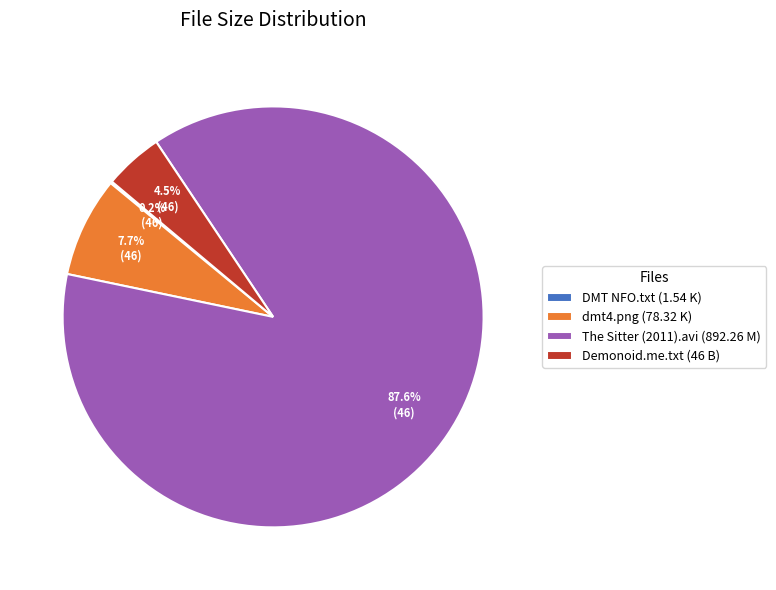

Which slice is the largest?

The Sitter (2011).avi (892.26 M)